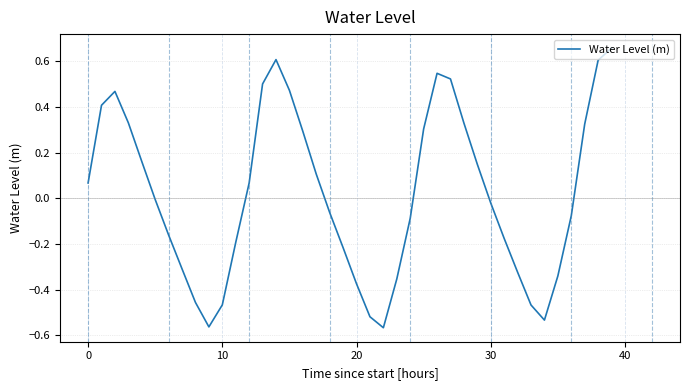

How many values are above zero?

19